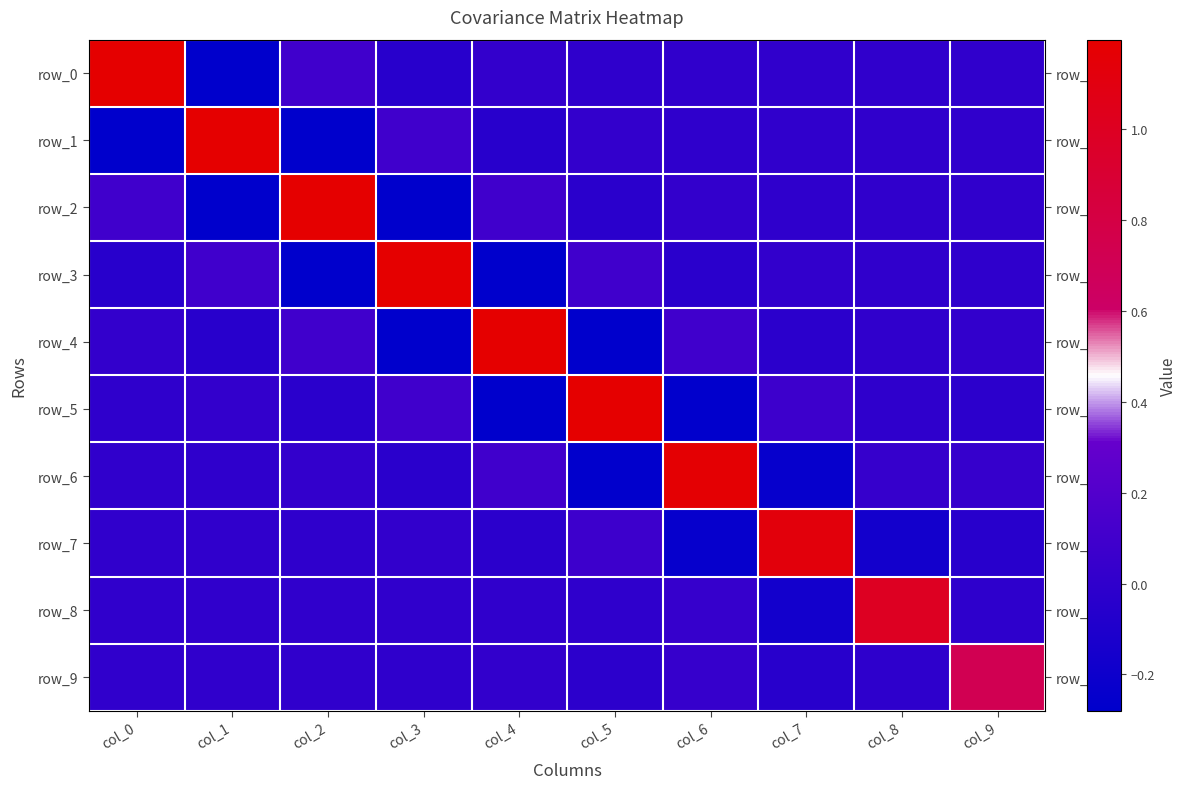

At which label does row_0 reach its minimum?

col_1